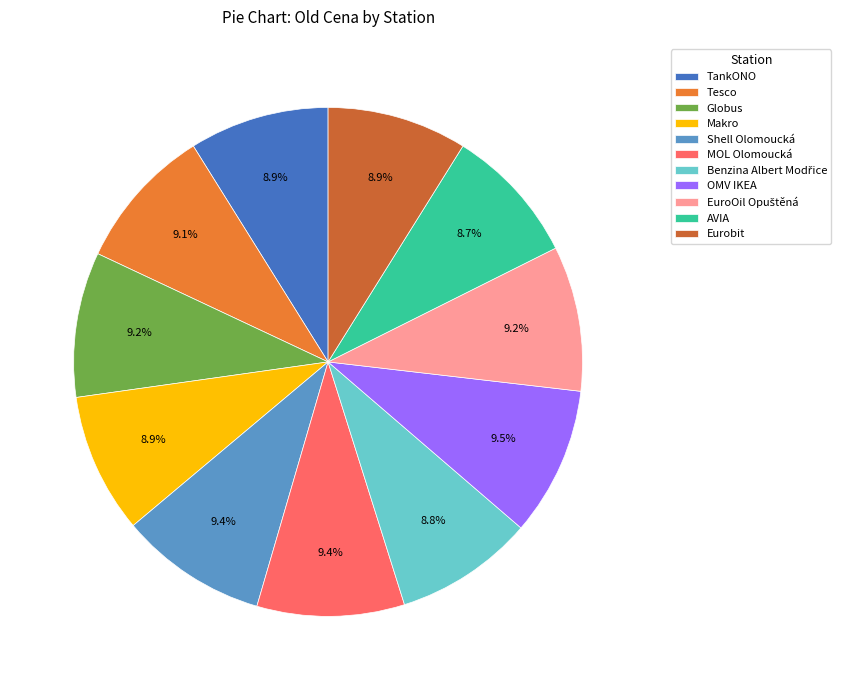

Approximately how many times larger is the value at Globus compared to TankONO?

1.0